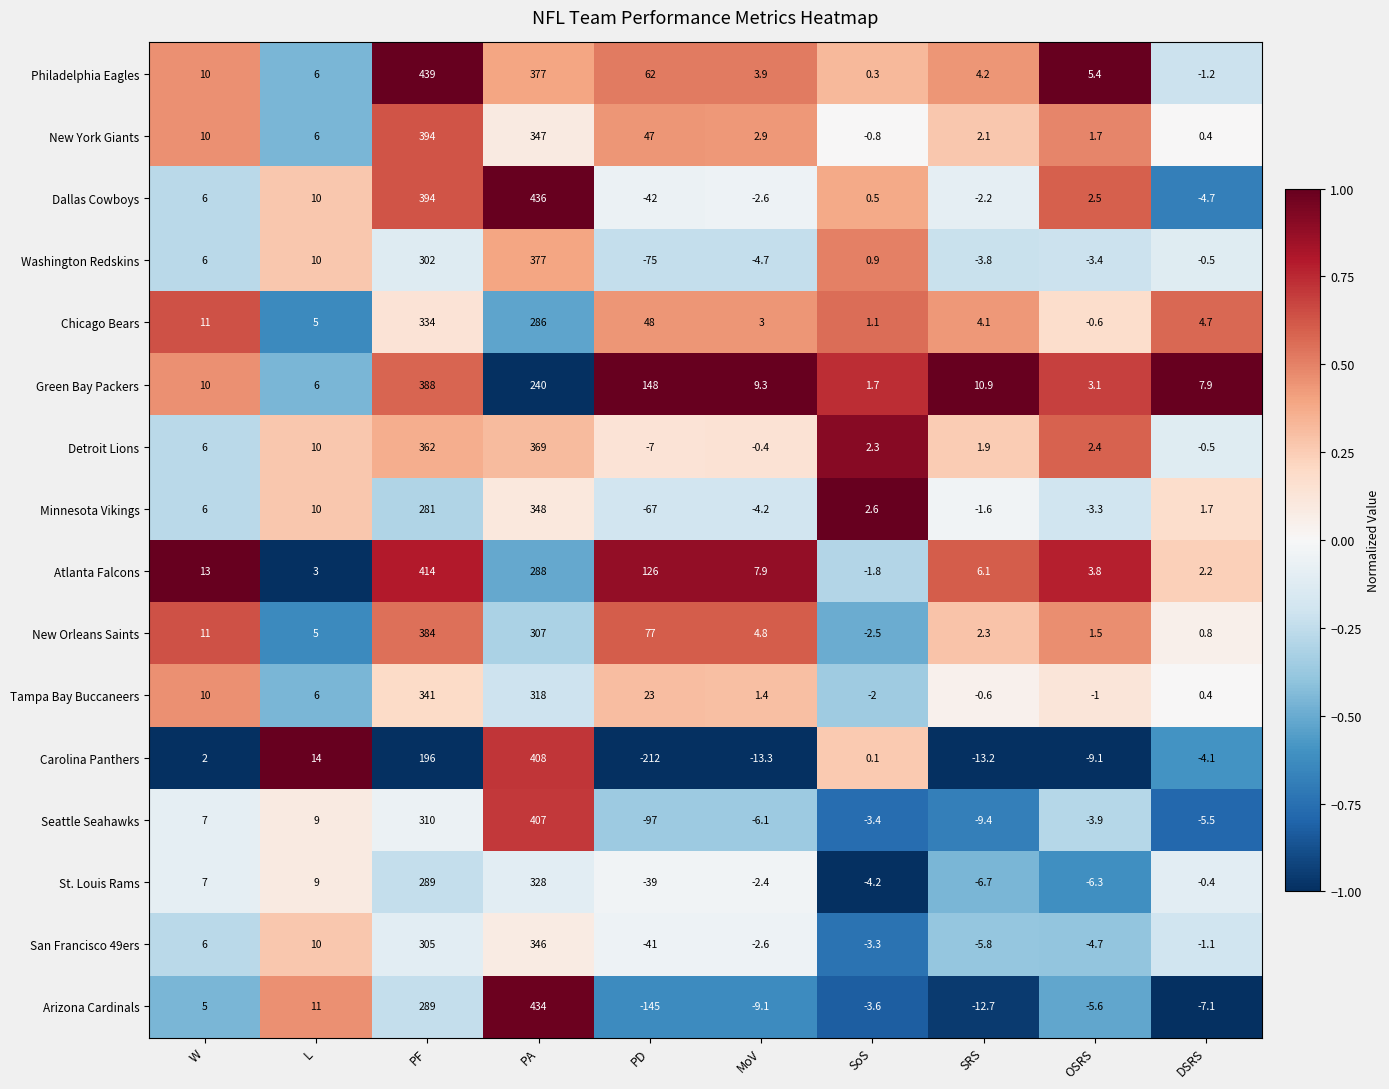

How many categories are shown in the chart?

10